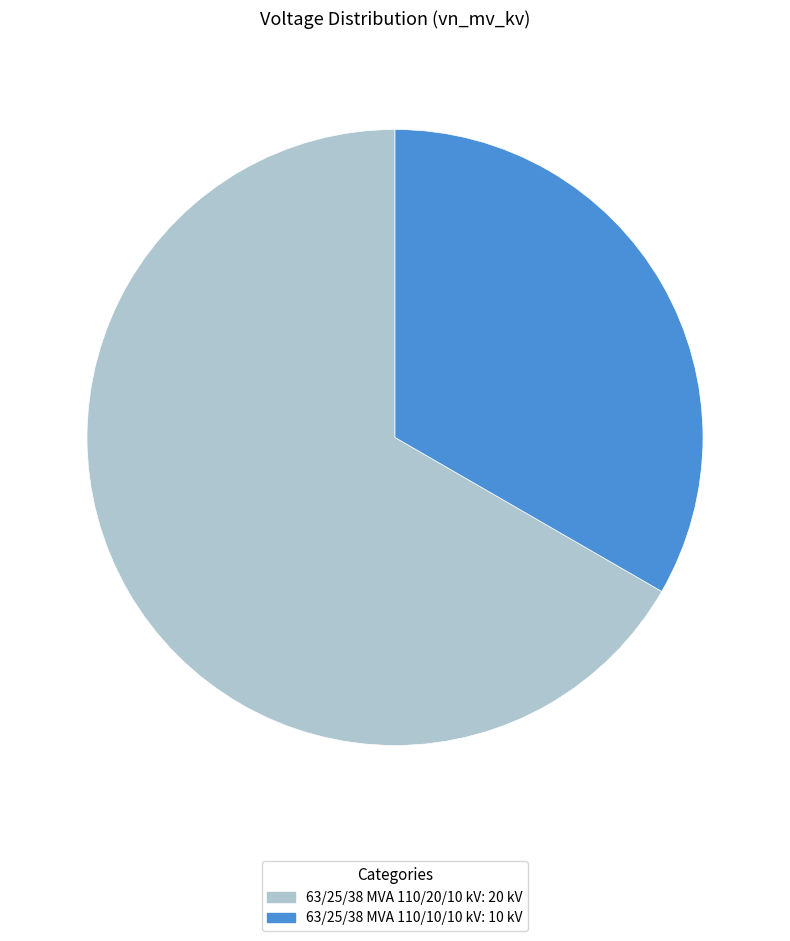

Approximately how many times larger is the value at 63/25/38 MVA 110/20/10 kV compared to 63/25/38 MVA 110/10/10 kV?

2.0